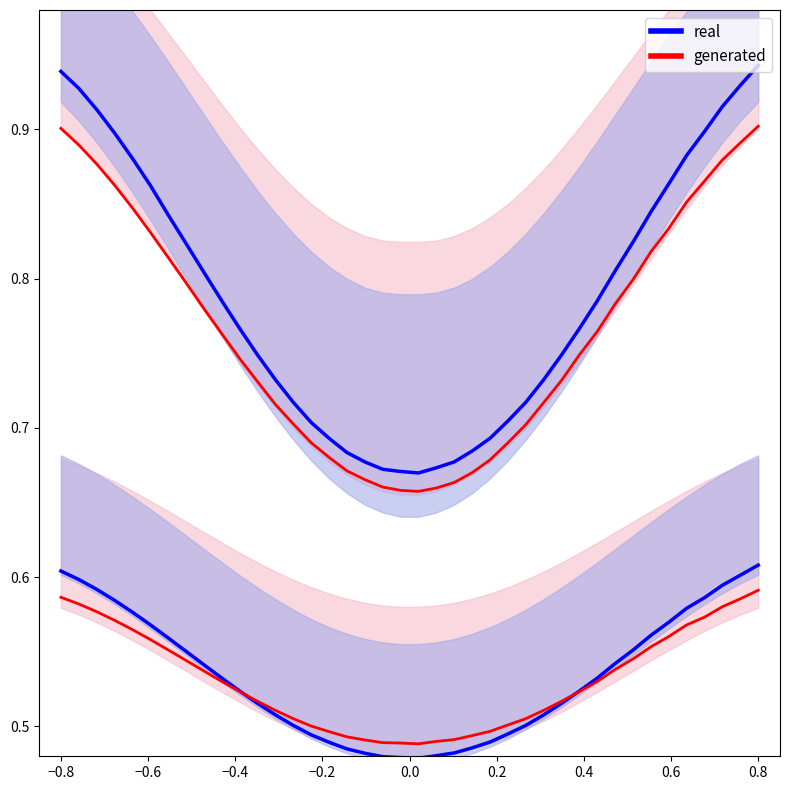

Is the value of real at 11 greater than the value of generated at 37?

No